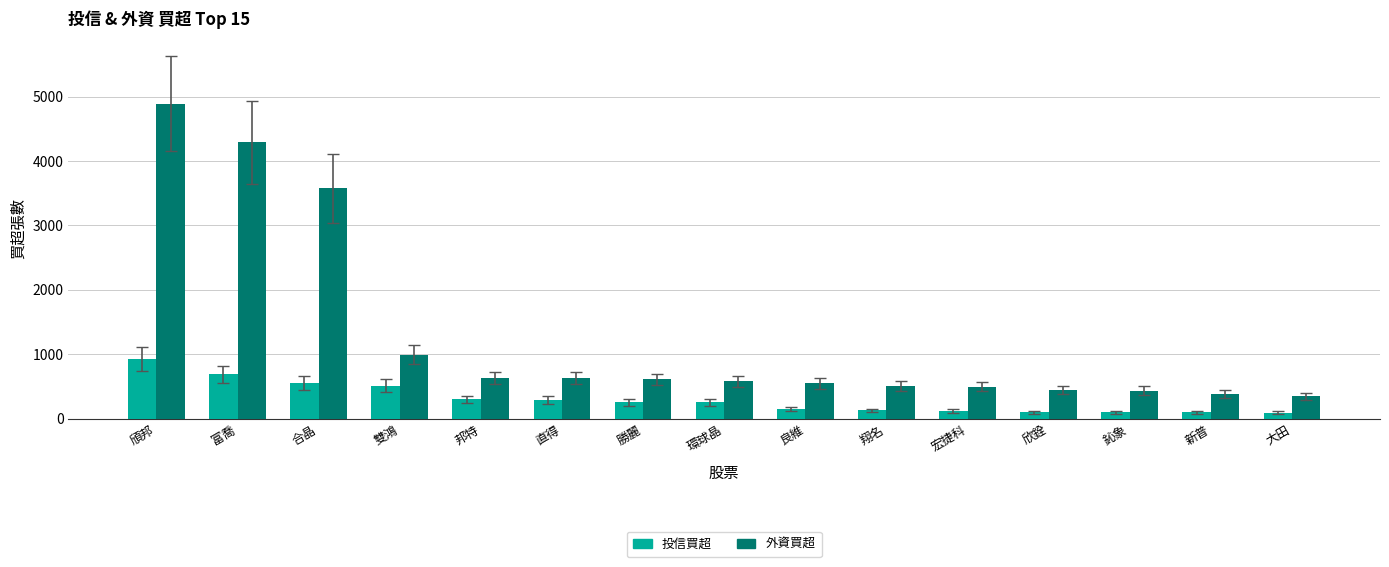

What is the maximum value for 投信買超?

928